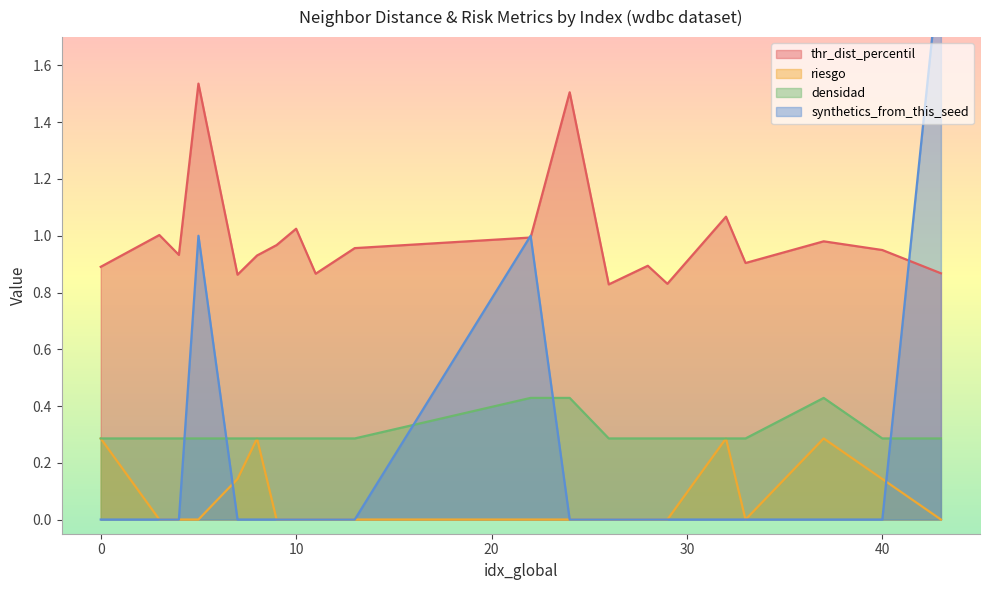

At how many categories does at least one series exceed 0?

20